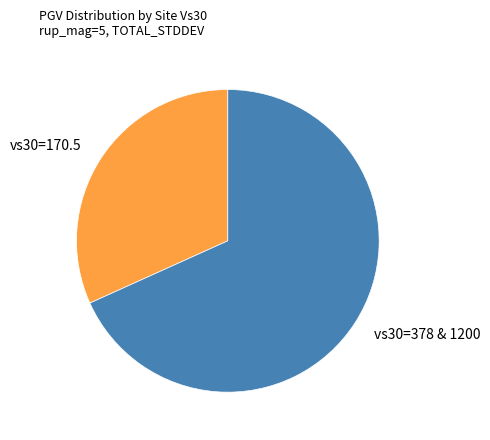

The vs30=170.5 slice represents 23% of the pie. True or false?

False